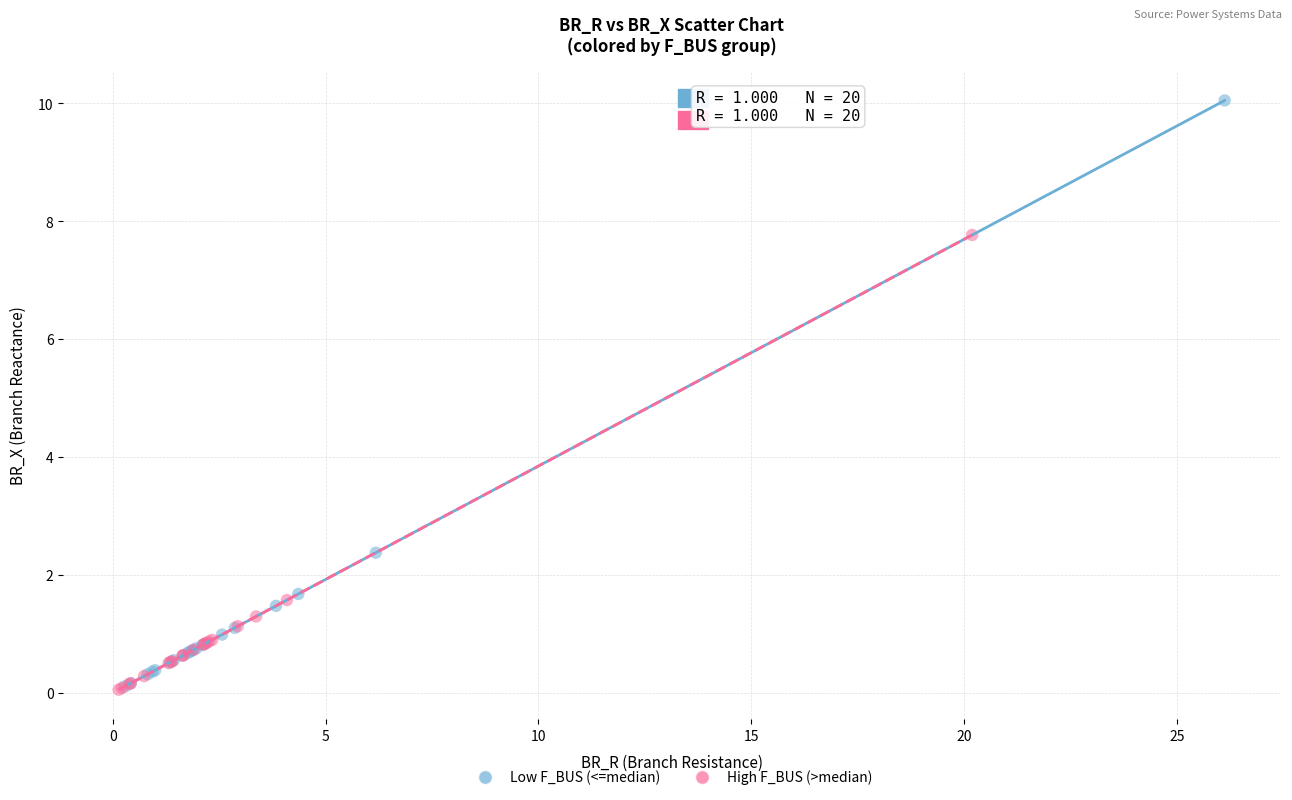

Which series has the widest spread of Y values?

Low F_BUS (<=median)